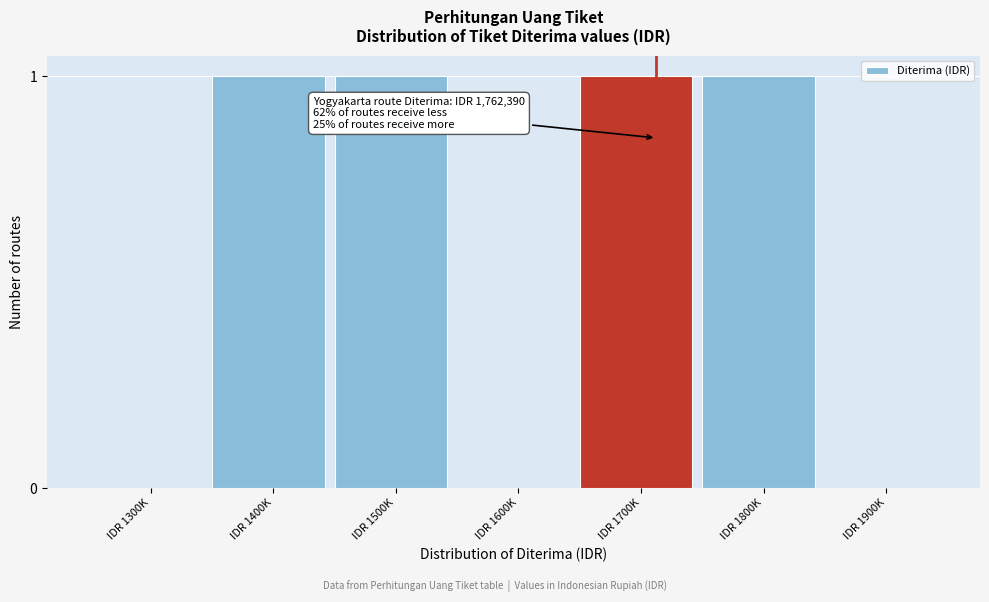

Reading left to right, transcribe all the data shown in this chart.

IDR 1300K=0	IDR 1400K=1	IDR 1500K=1	IDR 1600K=0	IDR 1700K=1	IDR 1800K=1	IDR 1900K=0